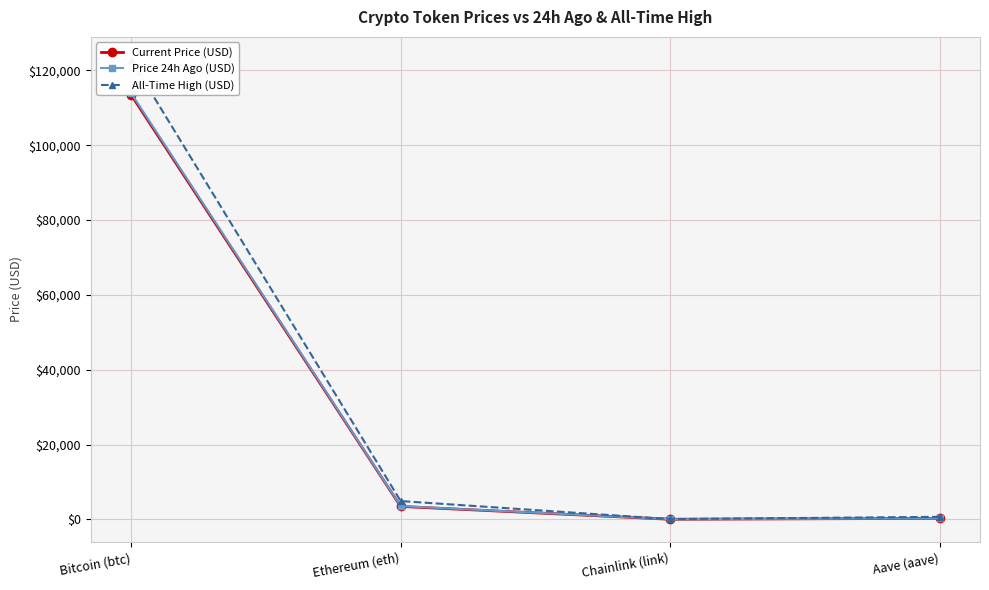

Which series changed the most between Bitcoin (btc) and Ethereum (eth)?

All-Time High (USD)